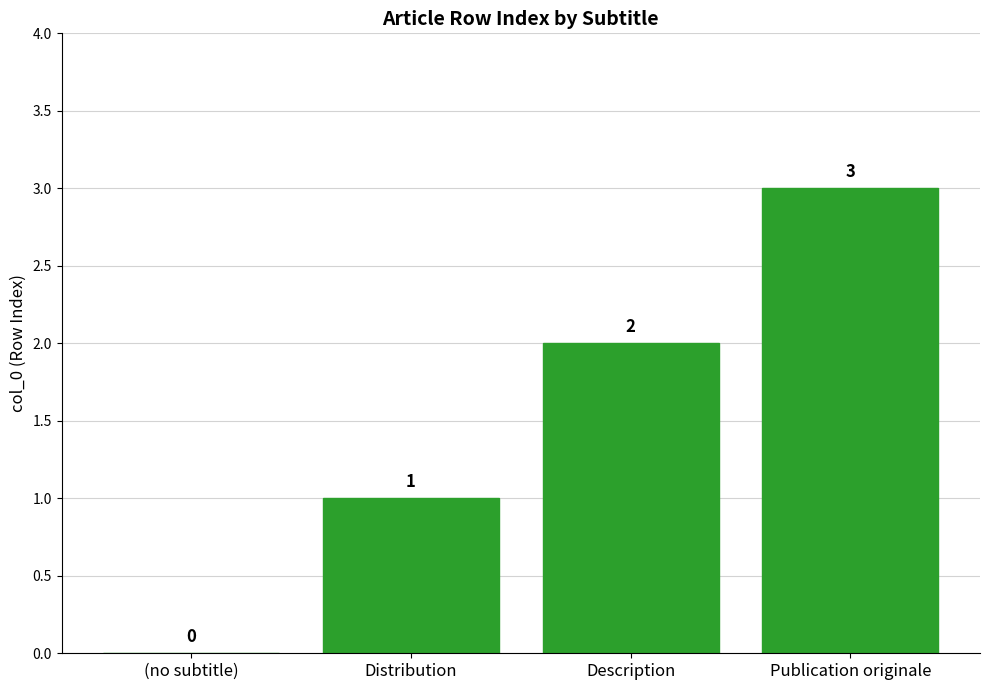

Is it true that the value at Publication originale is 3?

True